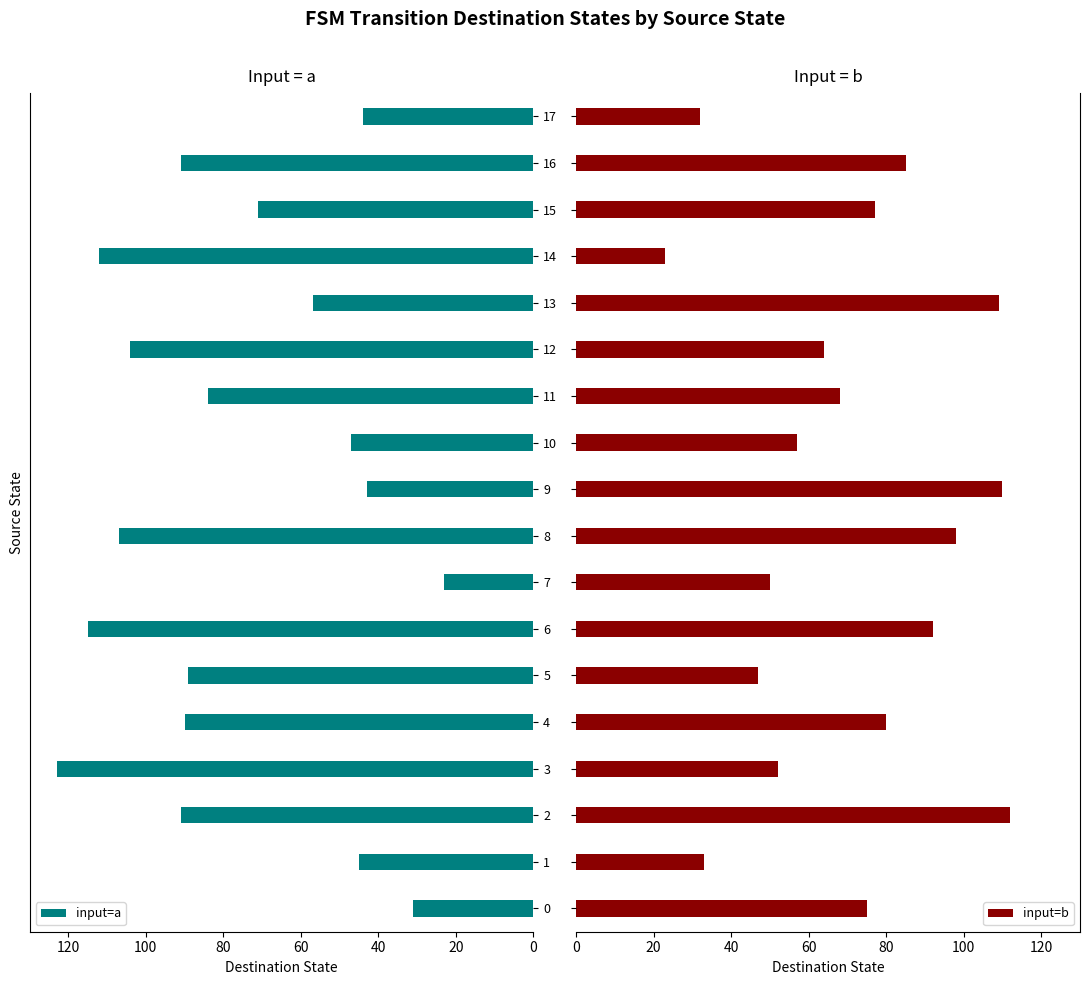

What is the total value across all series at 15?

148